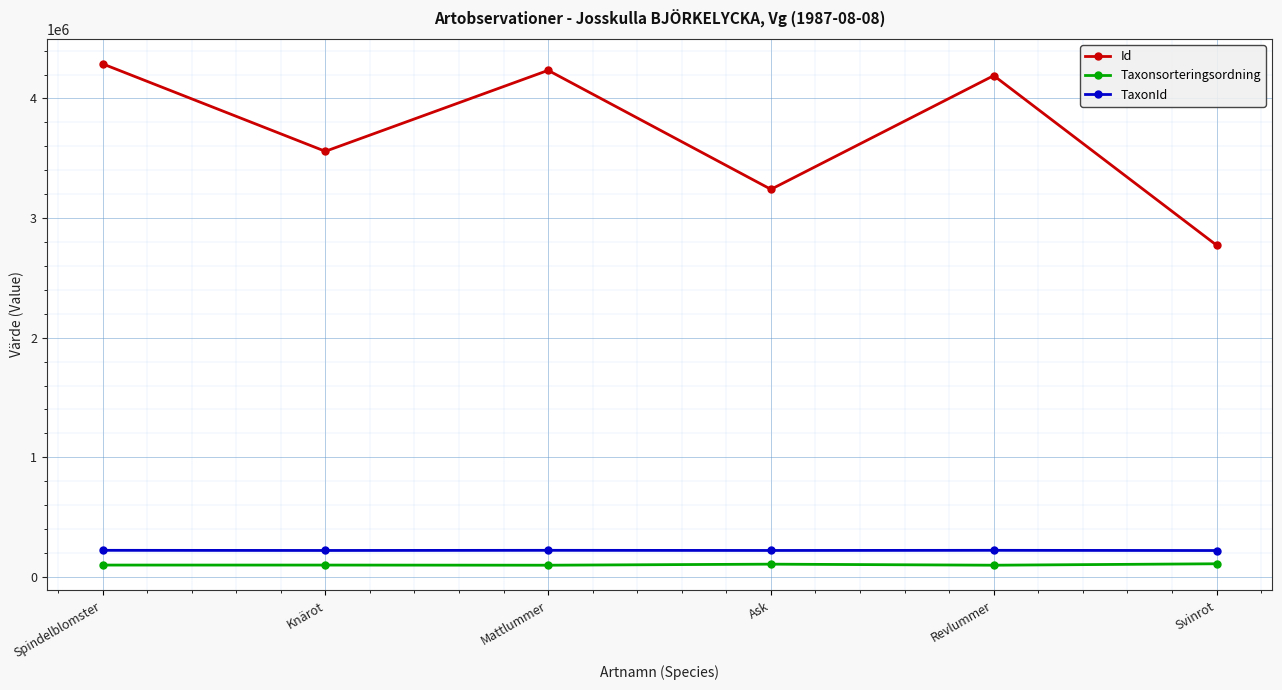

True or false: Taxonsorteringsordning and TaxonId intersect in this chart.

False